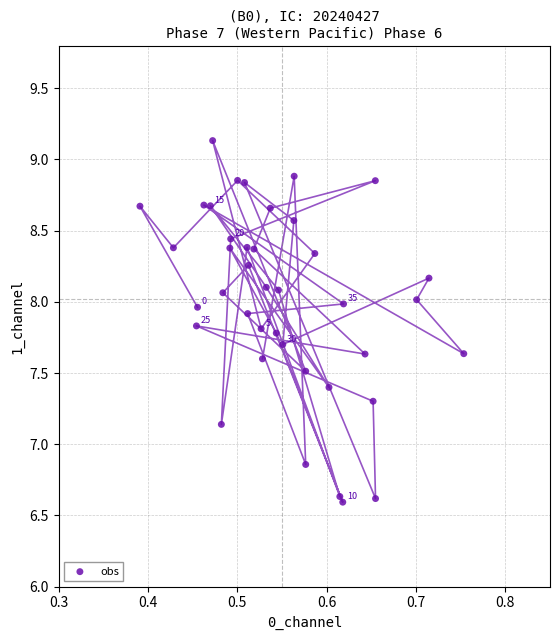

What is the range of X values (max minus min)?

0.4